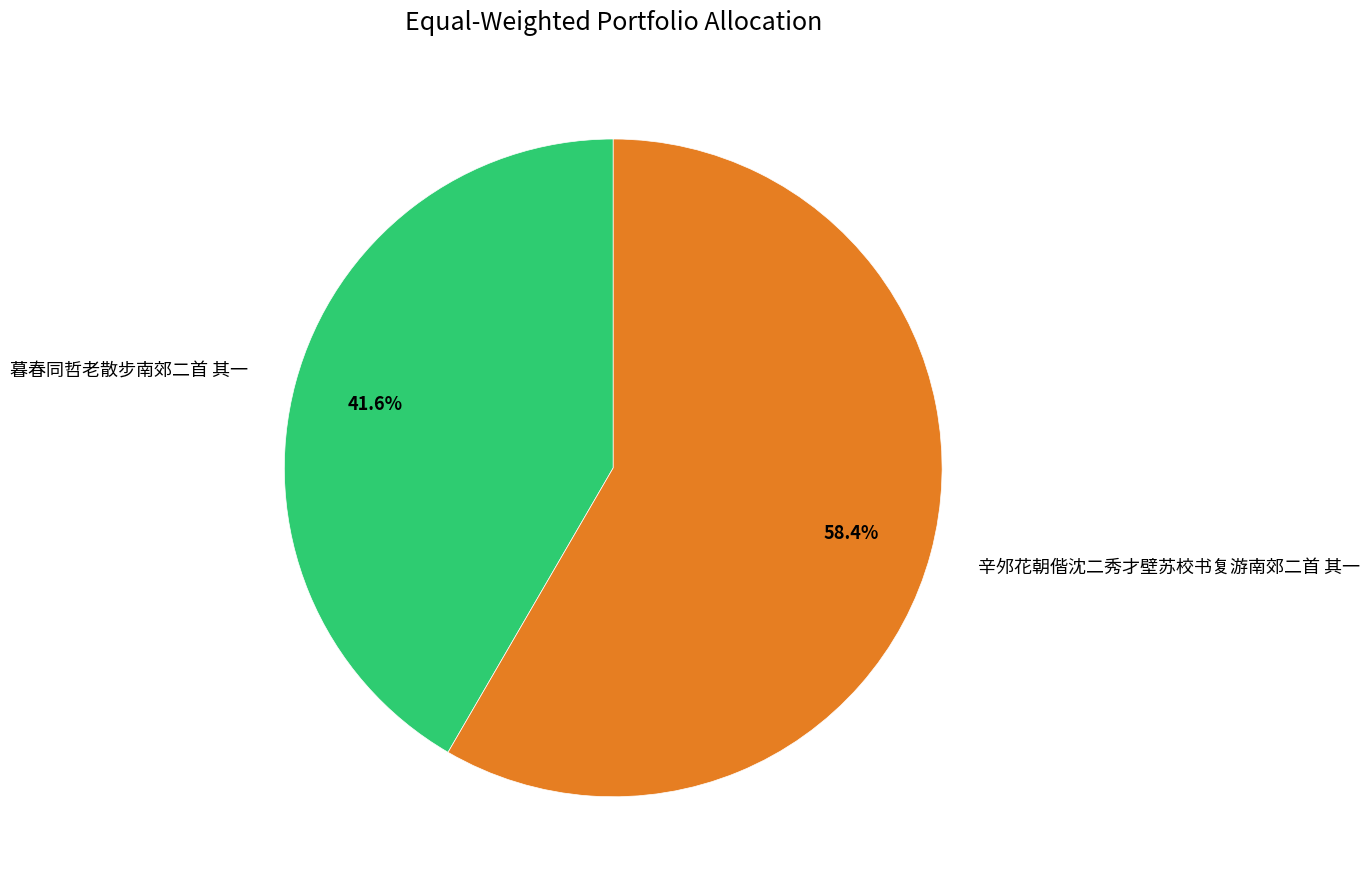

Which has a higher value, 辛邜花朝偕沈二秀才壁苏校书复游南郊二首 其一 or 暮春同哲老散步南郊二首 其一?

辛邜花朝偕沈二秀才壁苏校书复游南郊二首 其一